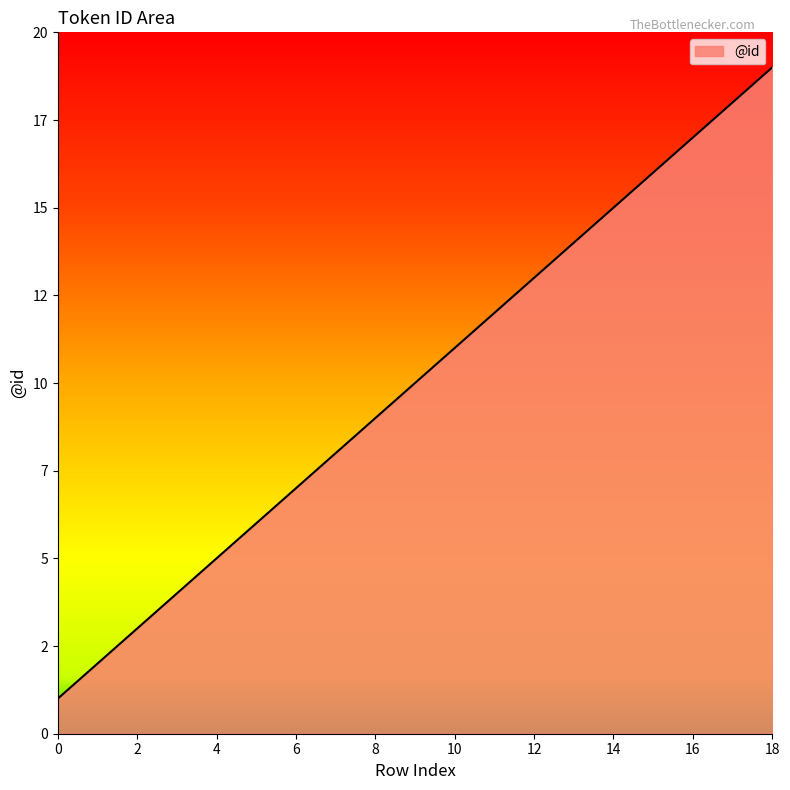

Does the chart display data point markers on the line(s)?

No